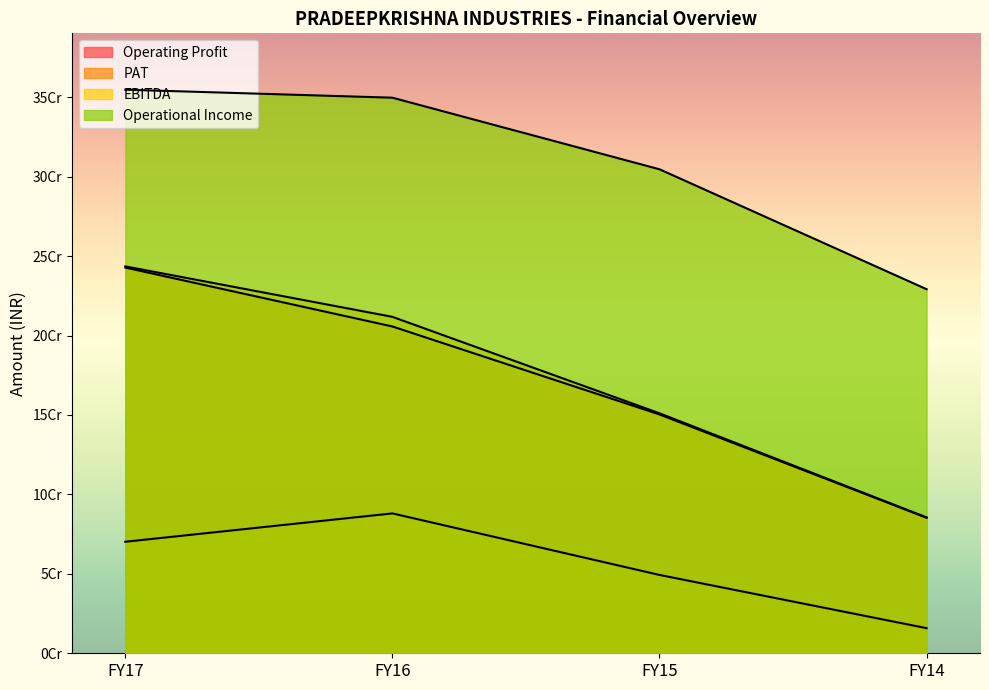

What is the value of the EBITDA point at the 2nd from the left?

211777559